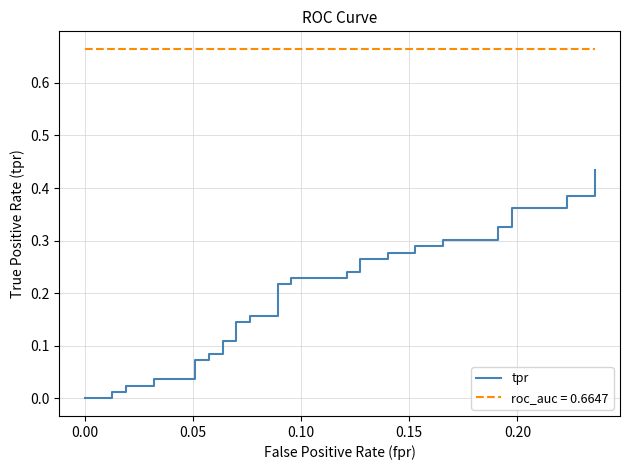

What is the value of the 22nd point from the left?

0.2